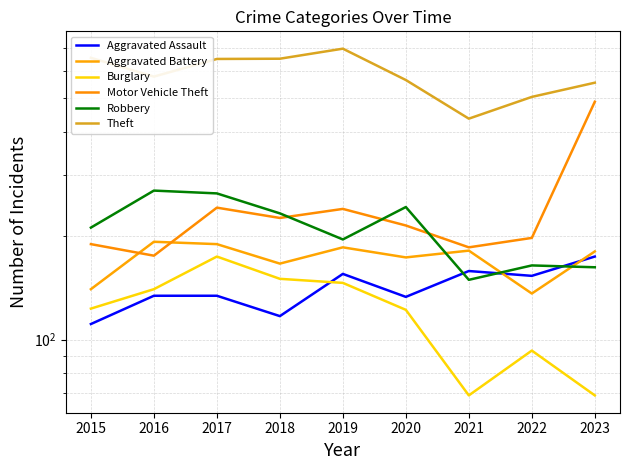

Where is Theft nearest to the value 565?

2020